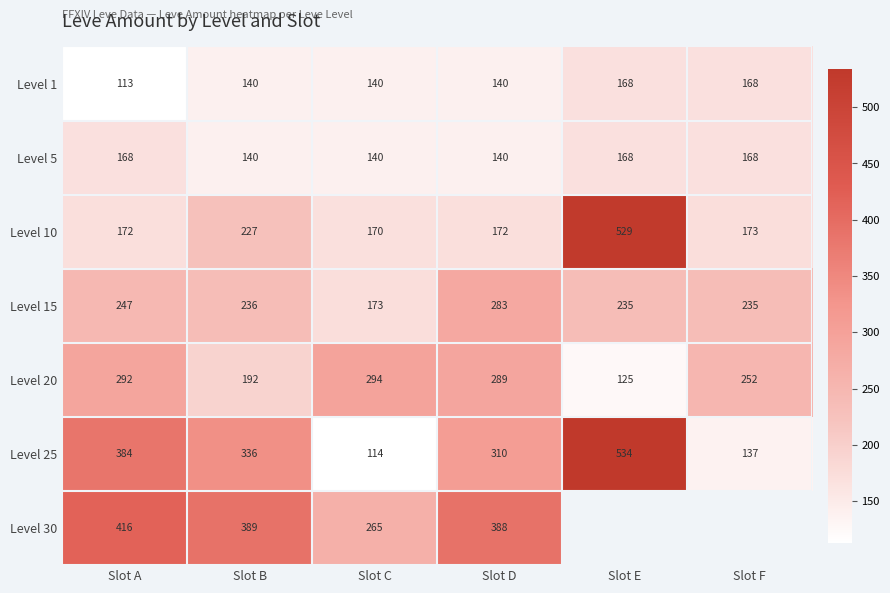

List the labels in order of Level 25 value, largest first.

Slot E, Slot A, Slot B, Slot D, Slot F, Slot C